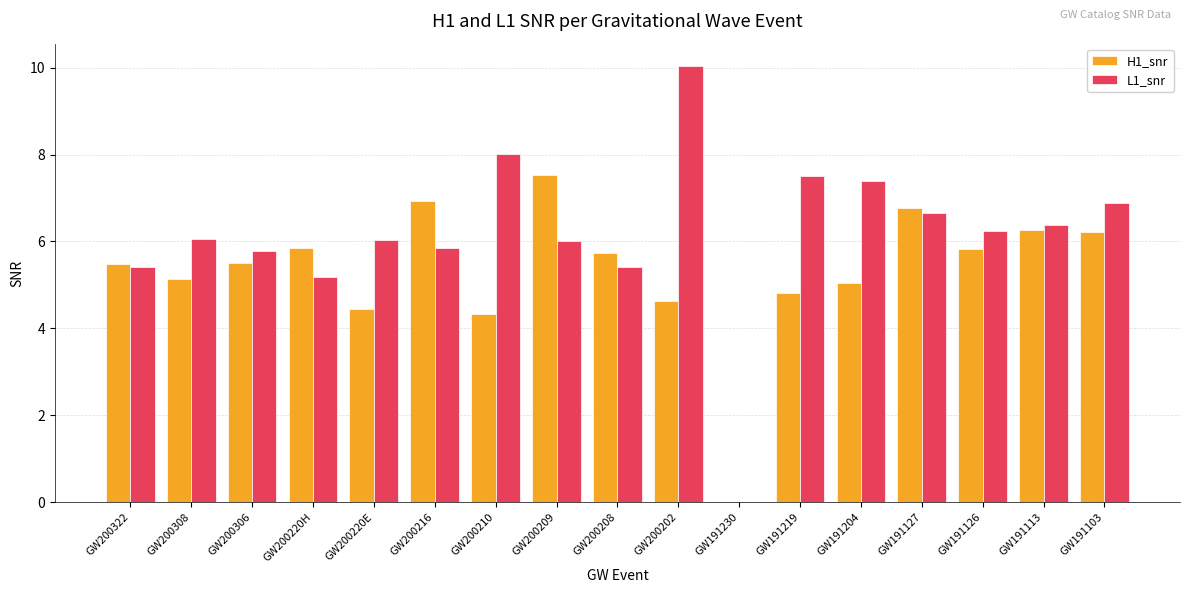

What is the difference between the H1_snr values at GW200202 and GW200208?

1.1